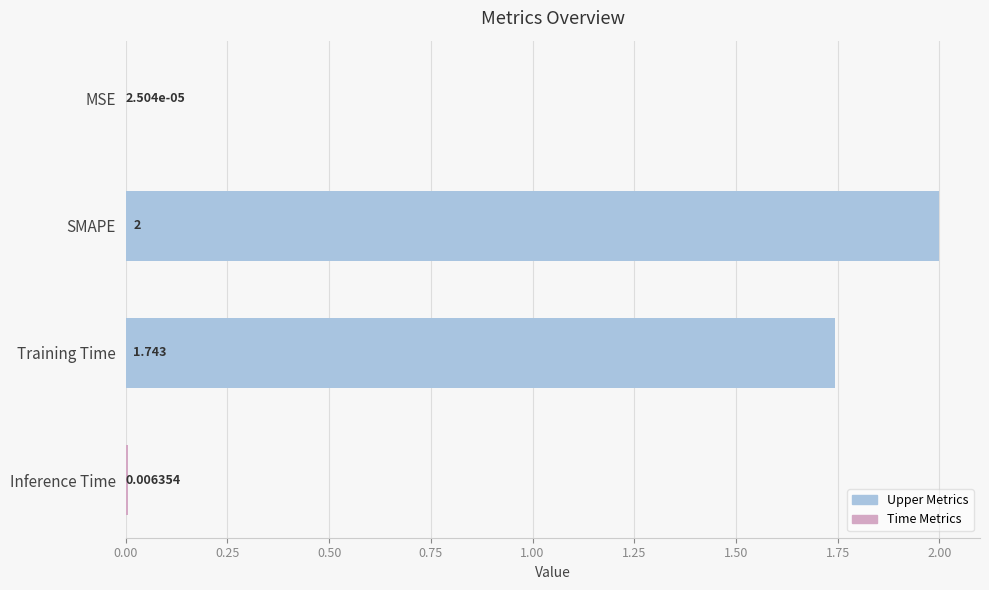

Between Inference Time and Training Time, which is larger?

Training Time